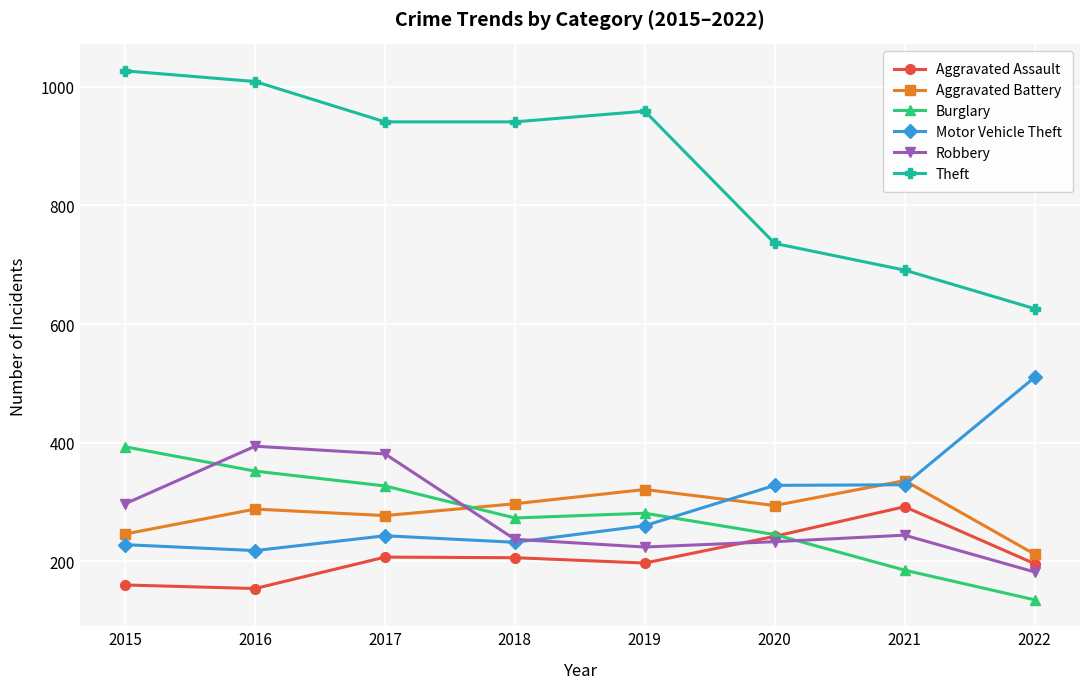

What is the value of the Burglary point at the 5th from the left?

281